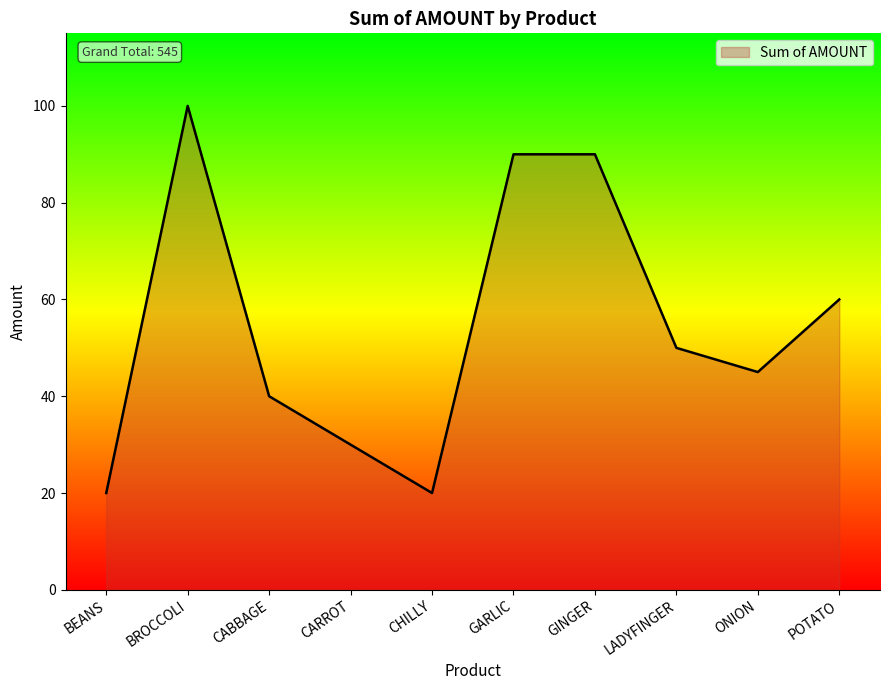

Where is the data nearest to the value 60?

POTATO